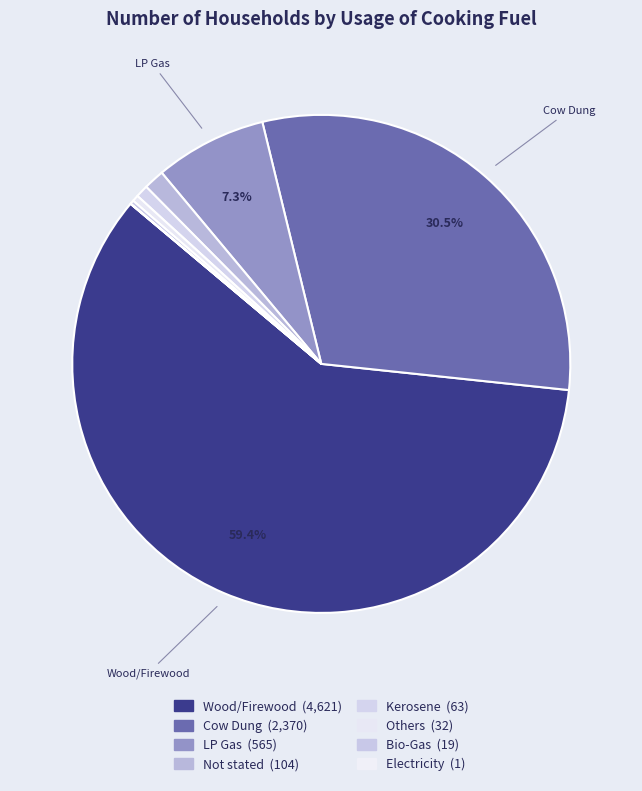

Is the sum of Electricity and Kerosene greater than half?

No